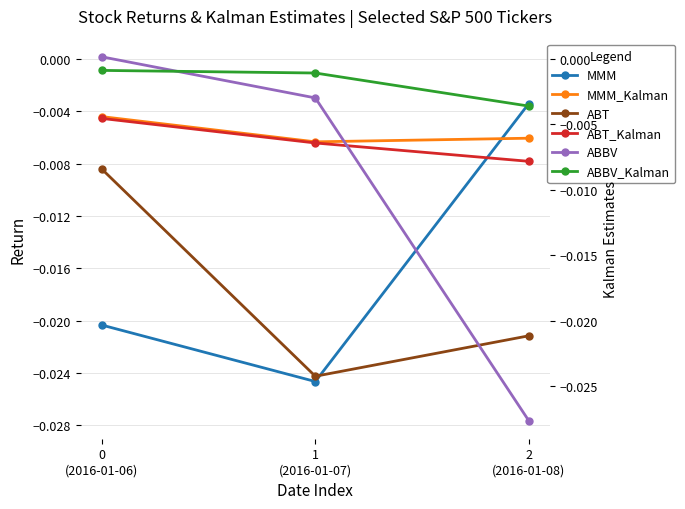

How many lines are shown in the chart?

6